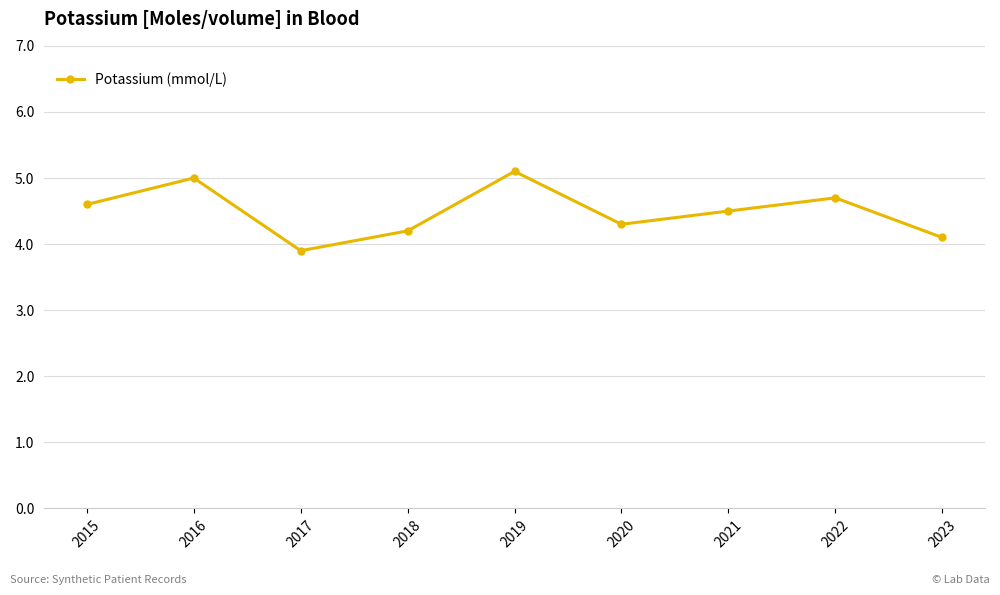

Rank the categories by value from lowest to highest.

2017, 2023, 2018, 2020, 2021, 2015, 2022, 2016, 2019